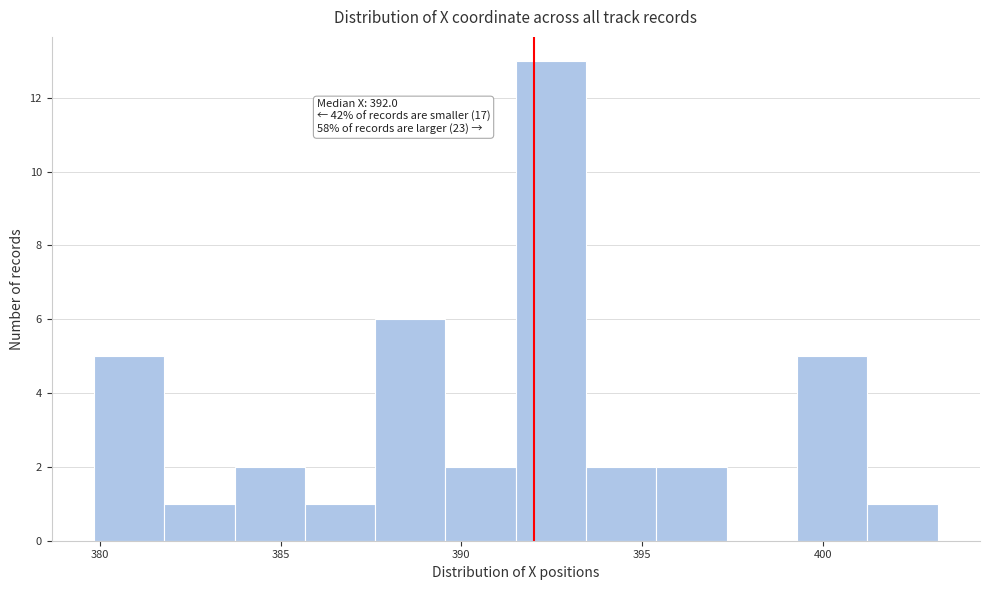

Around what value on the x-axis is the tallest bar? Give the approximate position of its centre, as read against the axis.

392.5